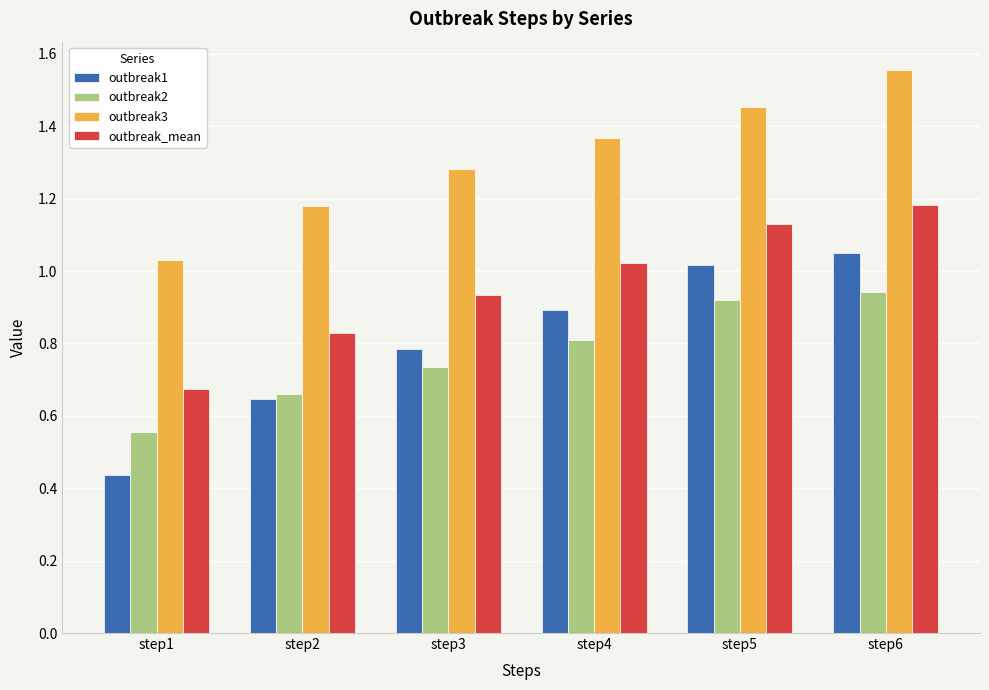

Which category has the lowest value in the outbreak_mean series?

step1